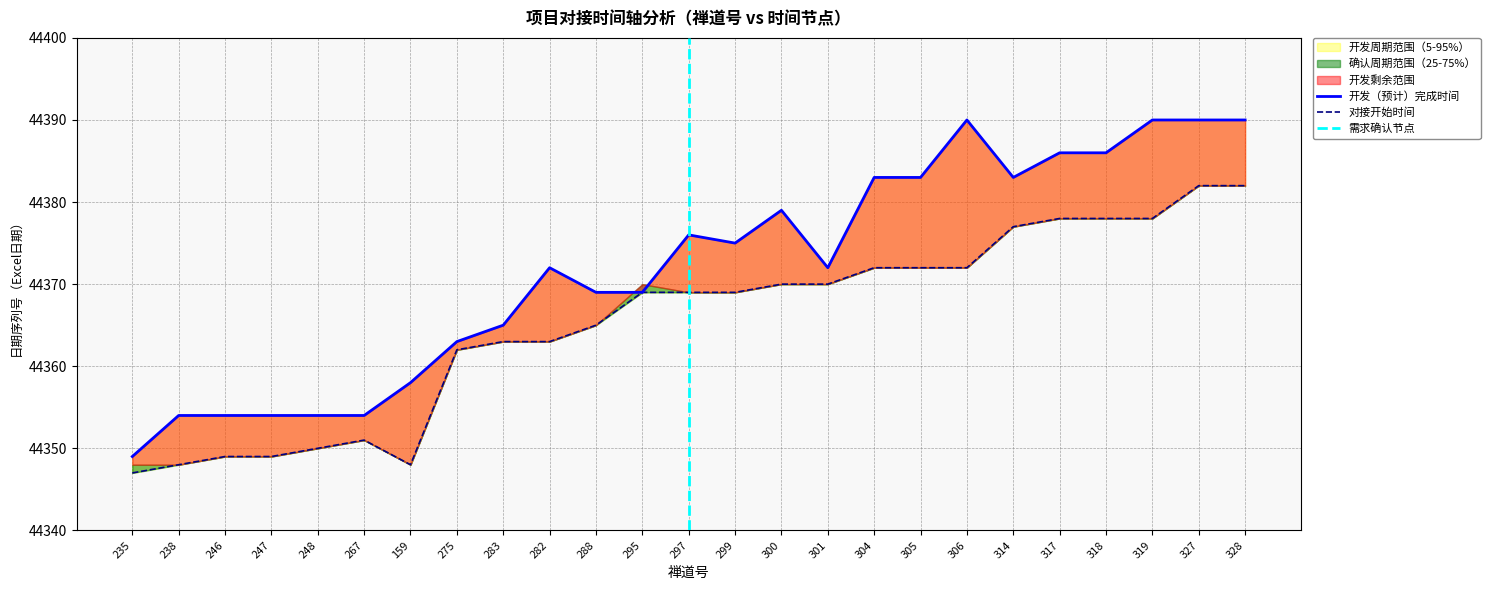

Rank the series by their average value, from lowest to highest.

对接开始时间, 开发（预计）完成时间